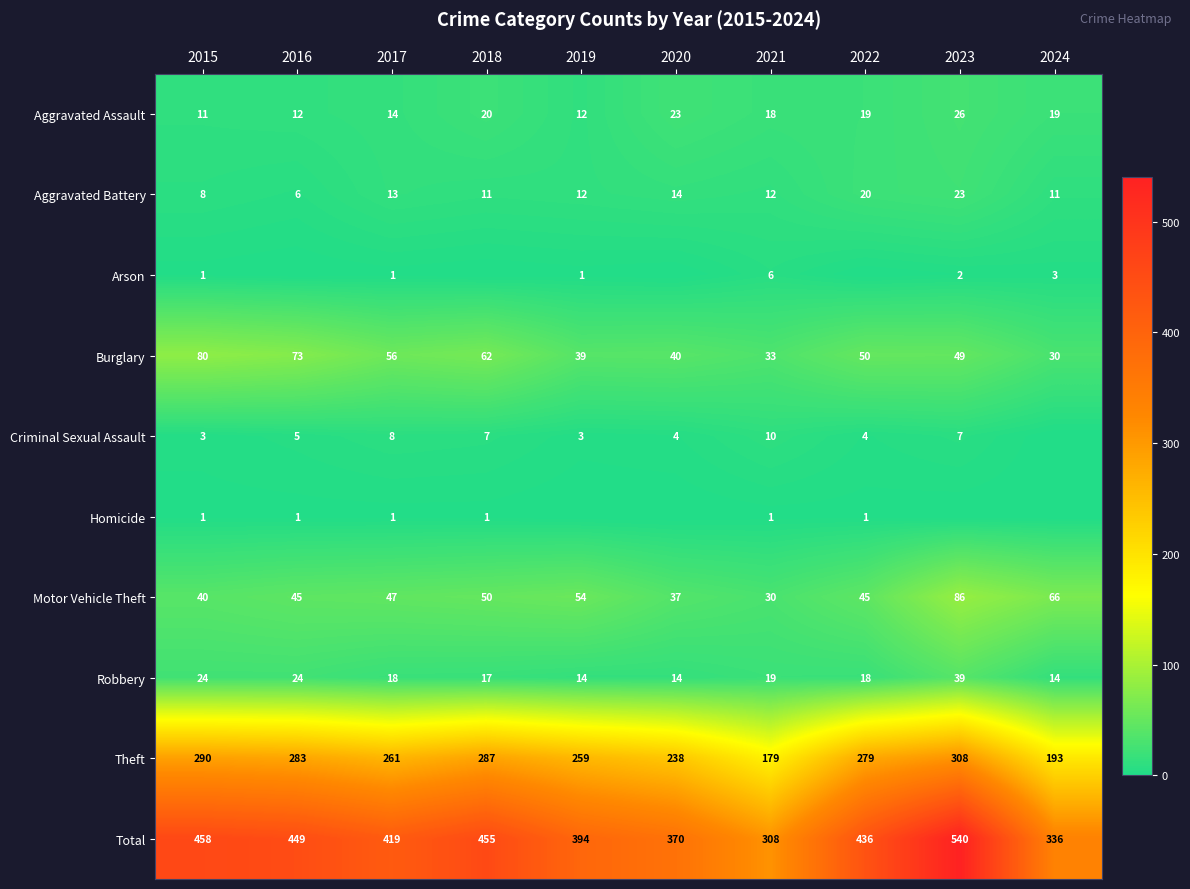

At which label does Aggravated Assault first exceed 19?

2018